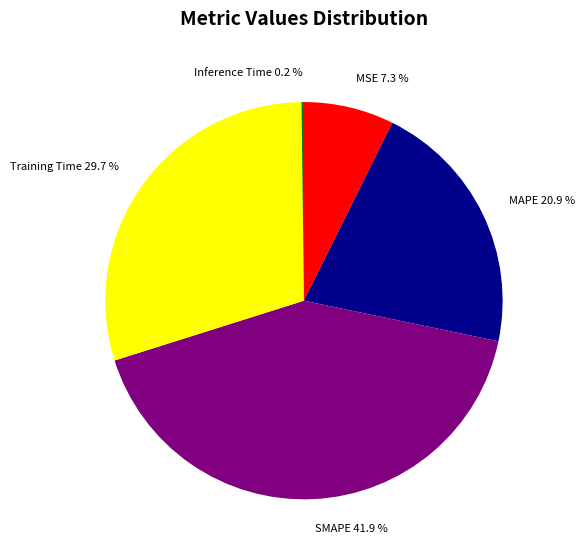

Which has a higher value, MAPE or SMAPE?

SMAPE